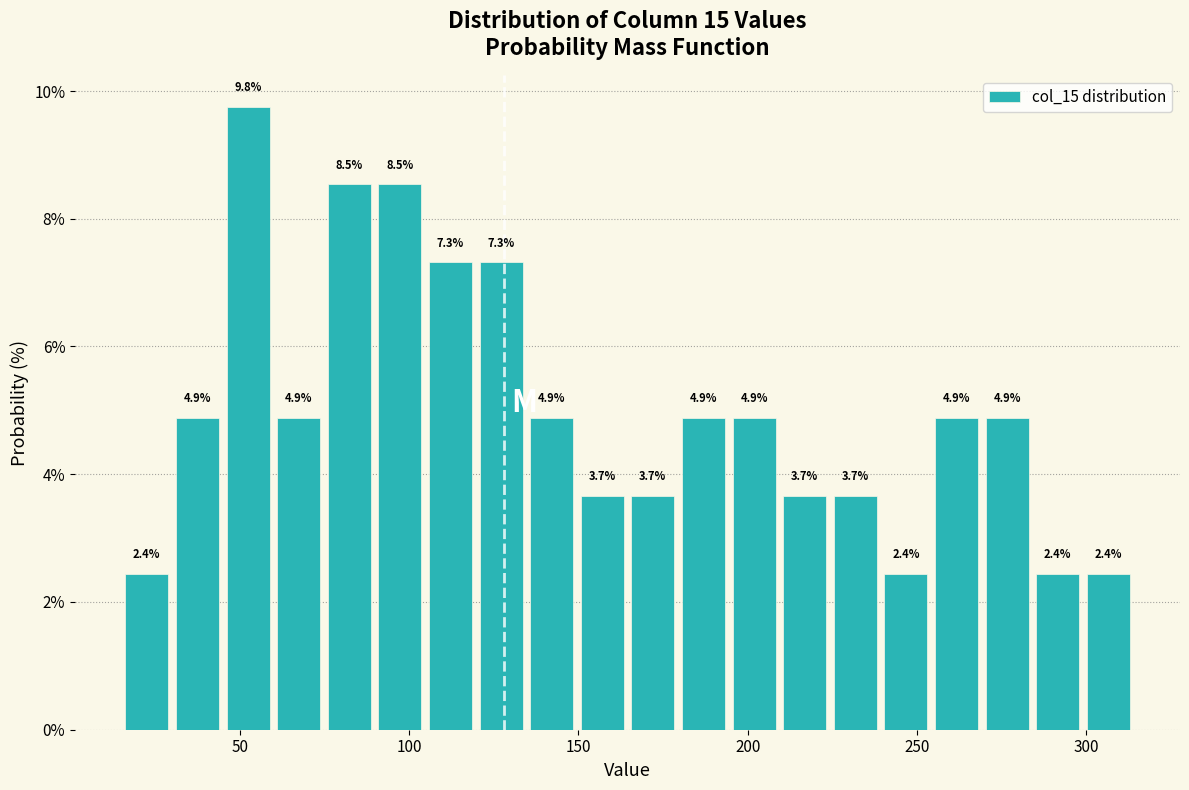

Read against the x-axis, roughly where is the centre of the tallest bar?

50